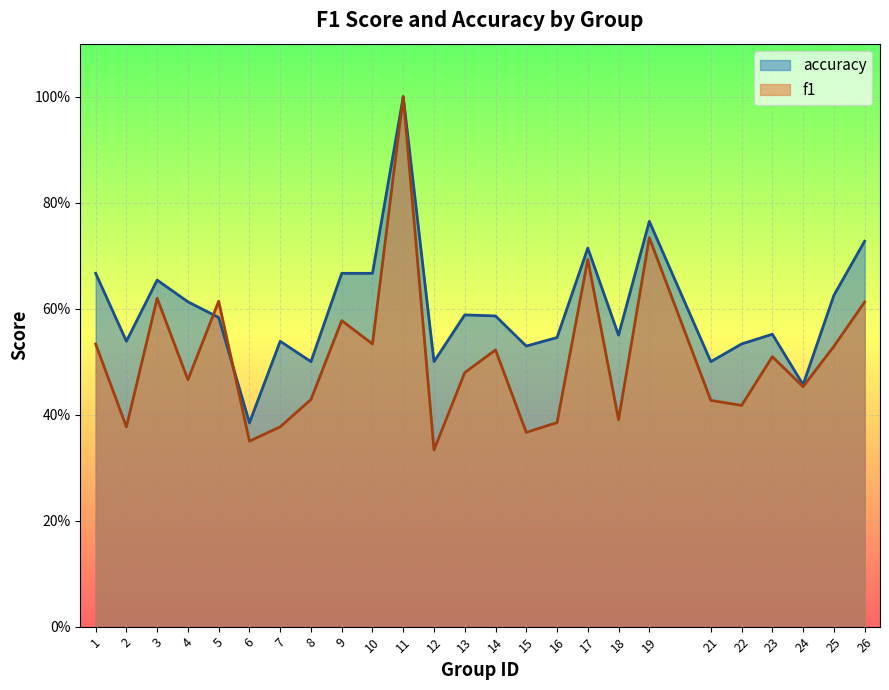

What are all the series names shown in the legend?

accuracy, f1